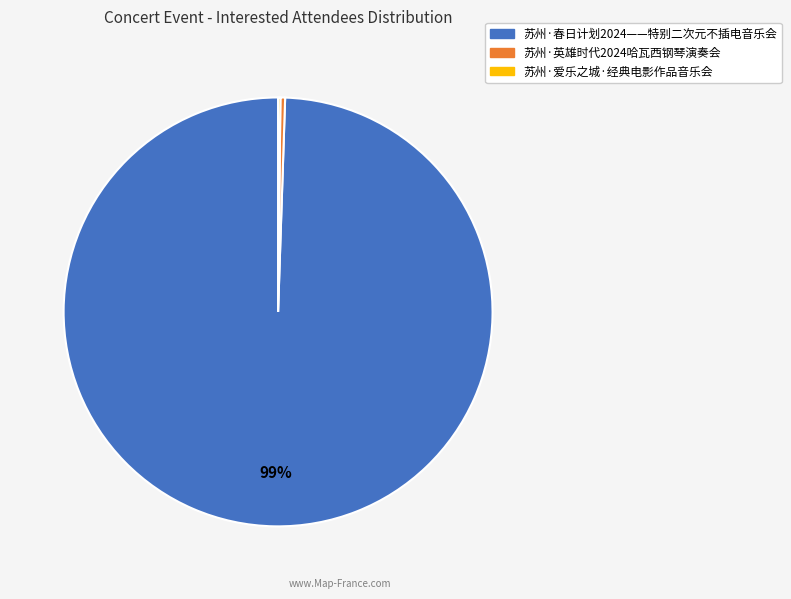

Is the sum of 苏州·英雄时代2024哈瓦西钢琴演奏会 and 苏州·春日计划2024——特别二次元不插电音乐会 greater than half?

Yes